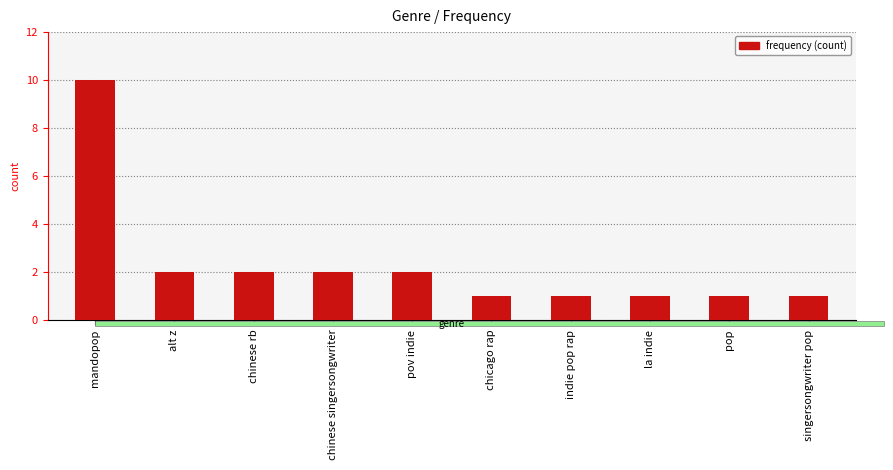

Does the chart contain stacked bars?

No